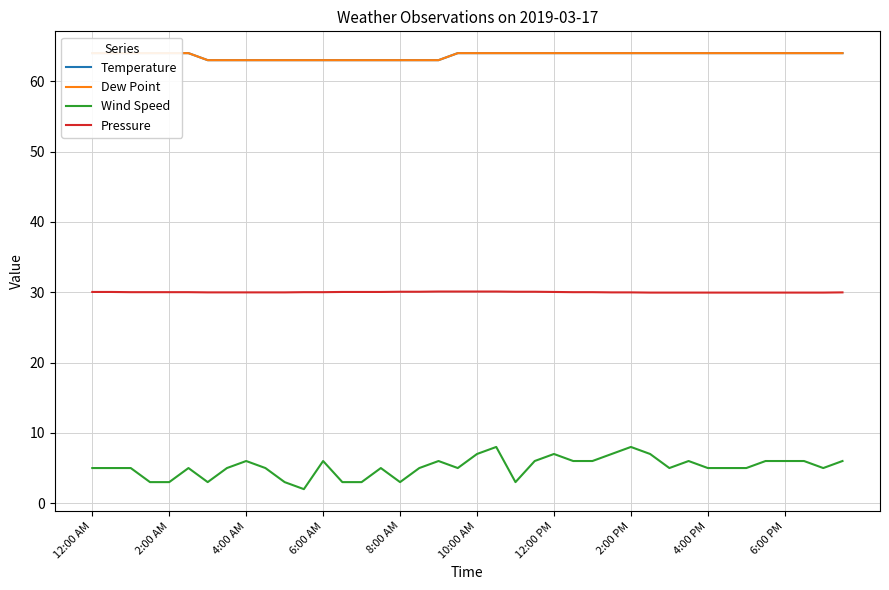

What is the average value of the Wind Speed series?

5.2